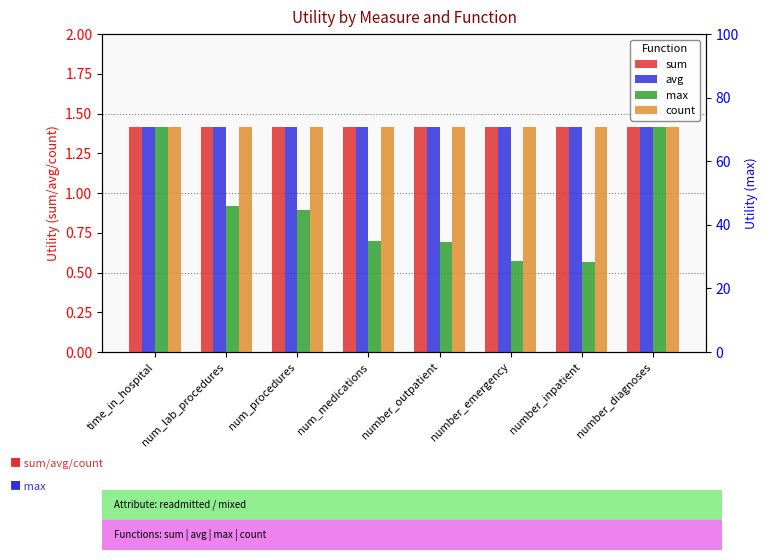

Which category has the lowest value in the count series?

time_in_hospital